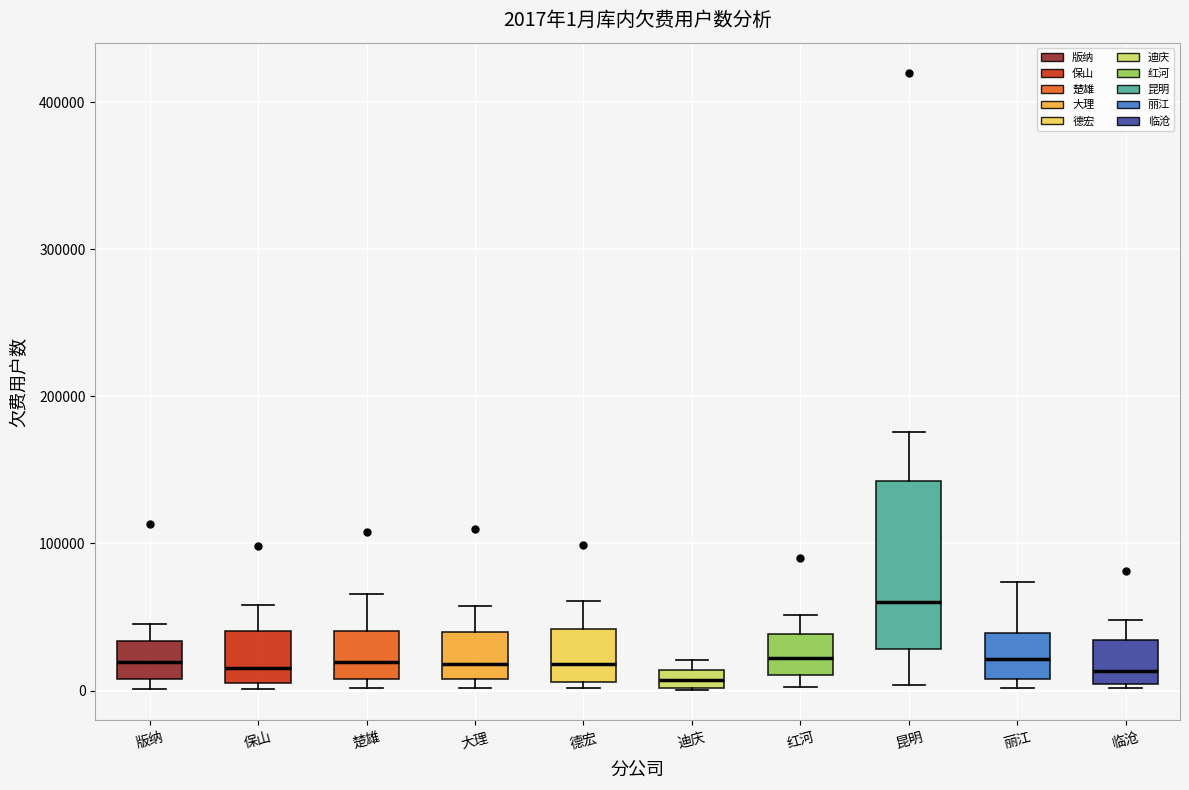

Which box is the tallest, from its lower edge to its upper edge?

昆明